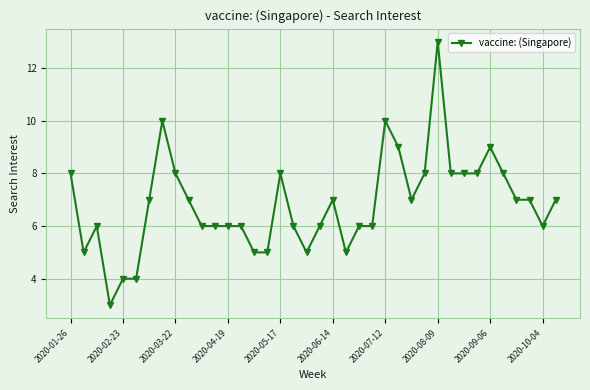

How many values are below 7?

18